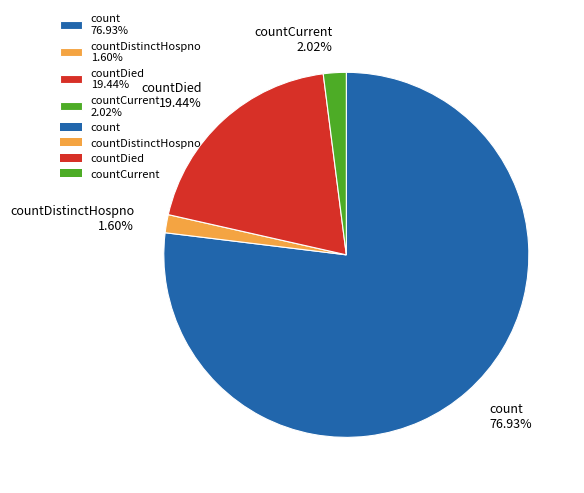

Which category has the biggest portion of the pie?

count 76.93%